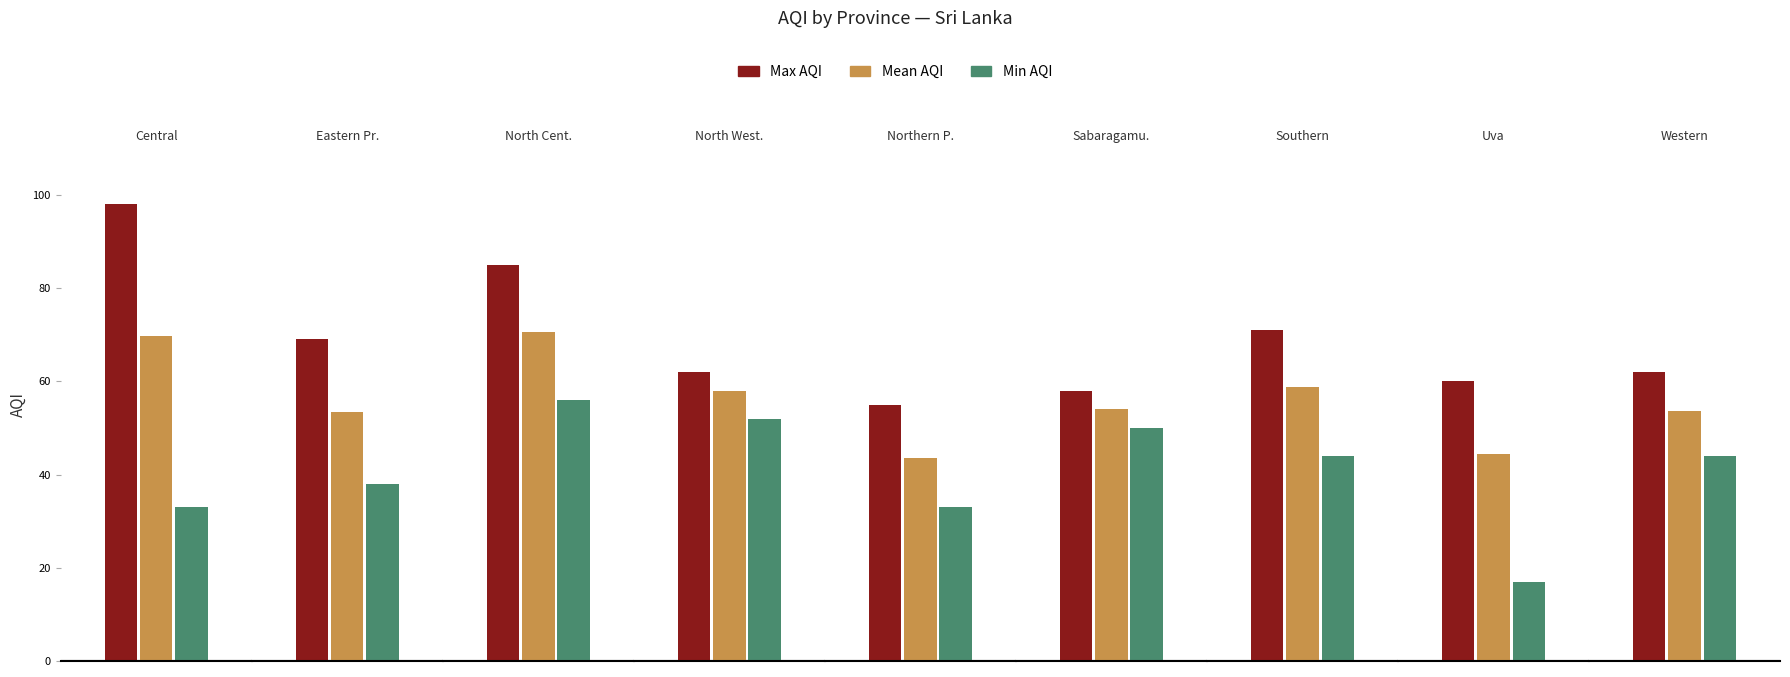

Count the number of data series in this chart.

3